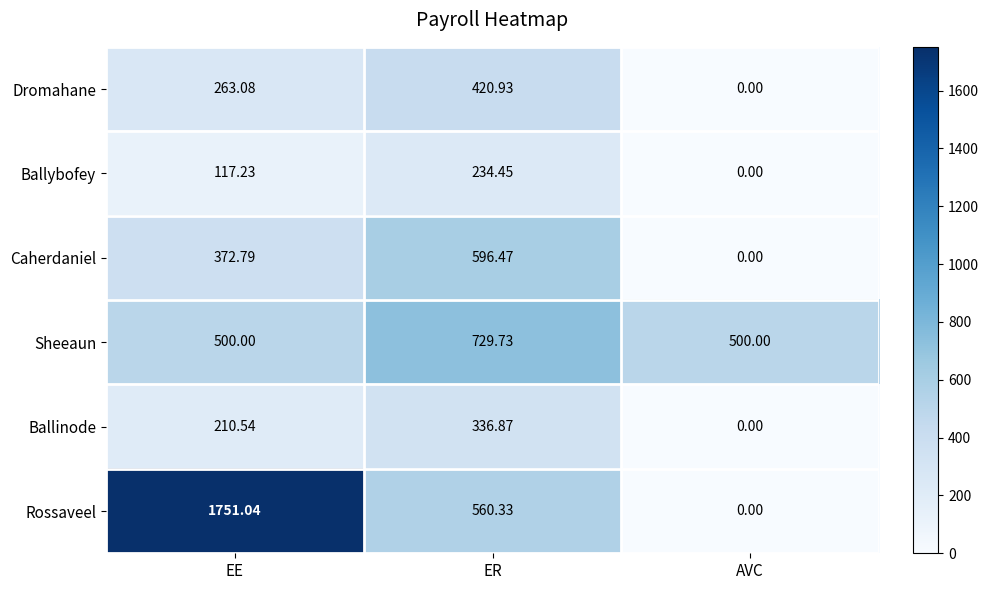

Which series has the largest range (max minus min)?

Rossaveel